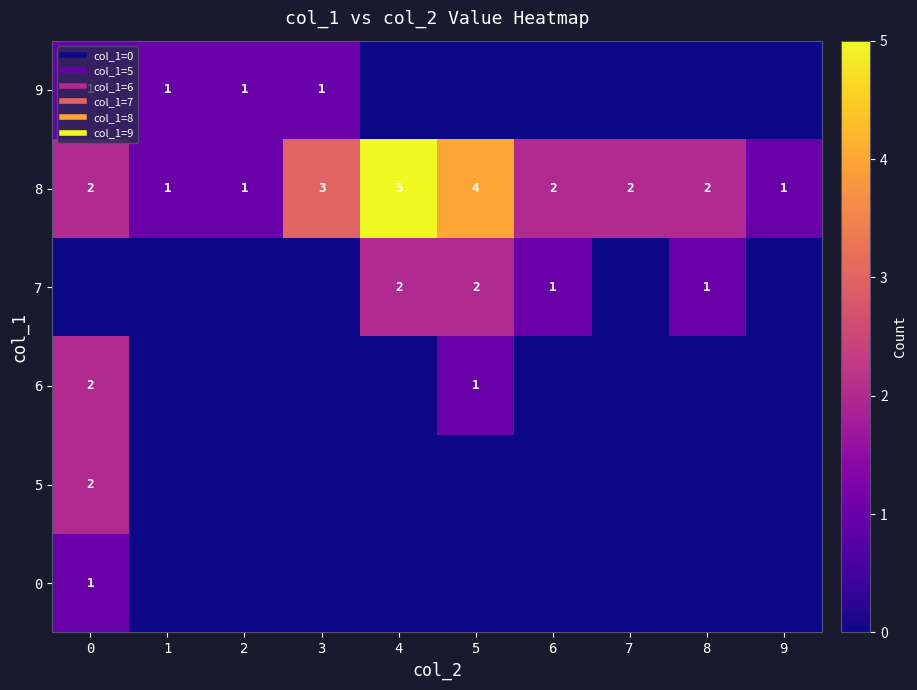

Reading left to right, what are all the values shown in this chart?

row_0: 1	0	0	0	0	0	0	0	0	0
row_1: 2	0	0	0	0	0	0	0	0	0
row_2: 2	0	0	0	0	1	0	0	0	0
row_3: 0	0	0	0	2	2	1	0	1	0
row_4: 2	1	1	3	5	4	2	2	2	1
row_5: 1	1	1	1	0	0	0	0	0	0